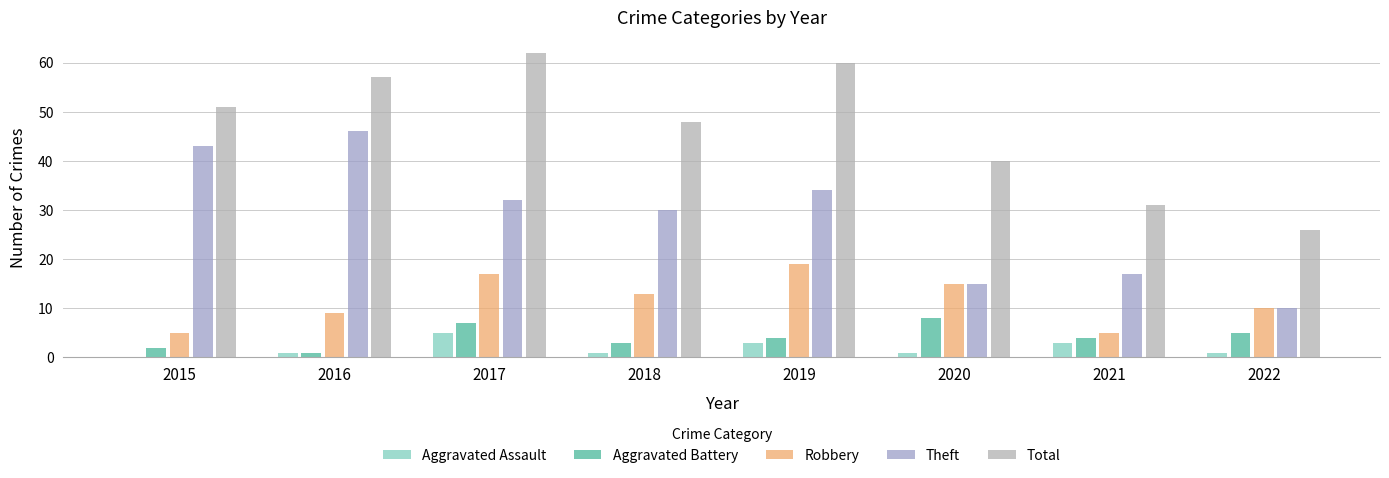

Reading left to right, list all the values displayed in this chart.

Aggravated Assault: 2015=0	2016=1	2017=5	2018=1	2019=3	2020=1	2021=3	2022=1
Aggravated Battery: 2015=2	2016=1	2017=7	2018=3	2019=4	2020=8	2021=4	2022=5
Robbery: 2015=5	2016=9	2017=17	2018=13	2019=19	2020=15	2021=5	2022=10
Theft: 2015=43	2016=46	2017=32	2018=30	2019=34	2020=15	2021=17	2022=10
Total: 2015=51	2016=57	2017=62	2018=48	2019=60	2020=40	2021=31	2022=26